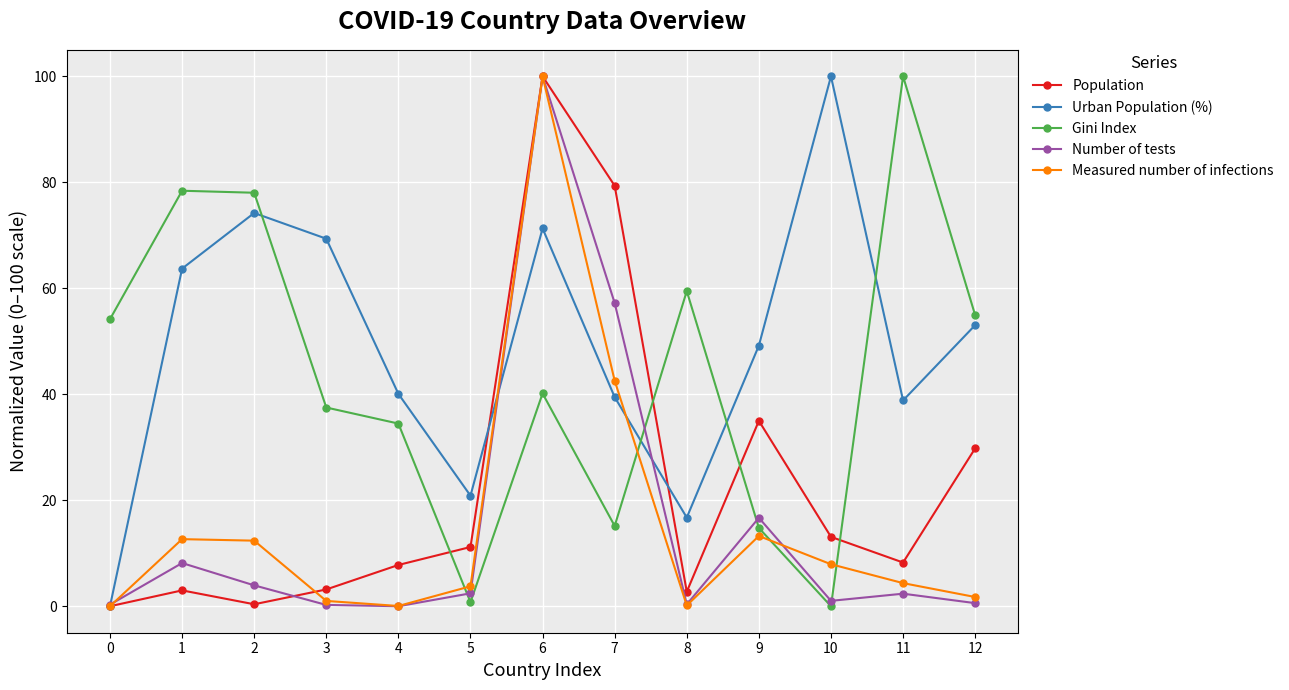

In Population, how many points are higher than both neighbors (excluding endpoints)?

3